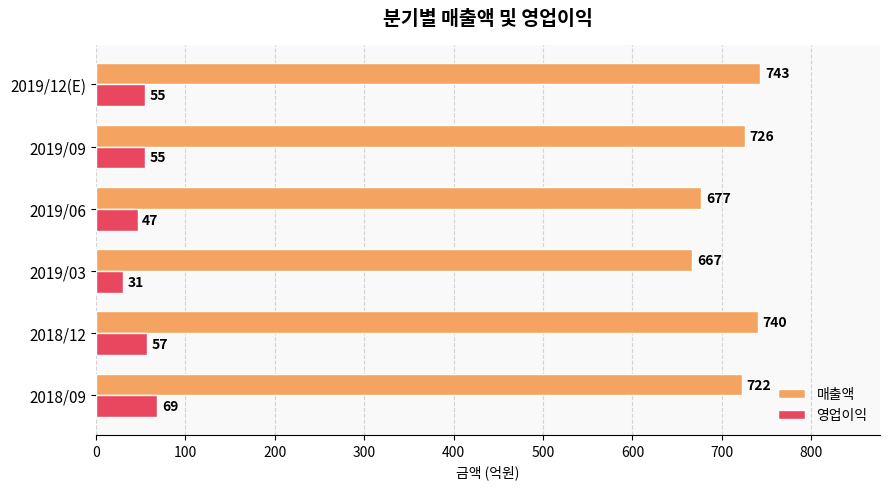

Rank the series at 2019/03 from lowest to highest value.

영업이익, 매출액